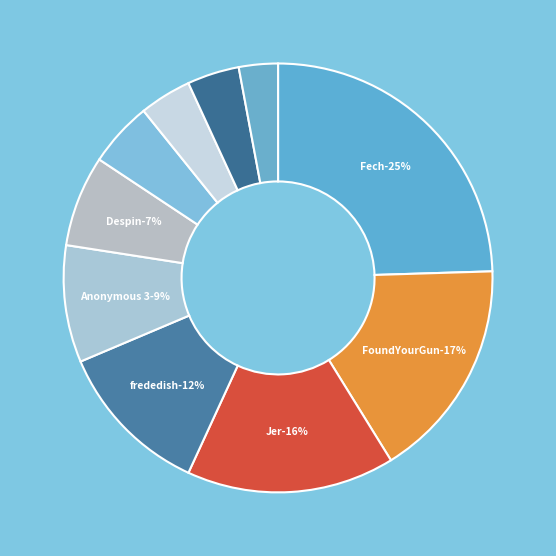

Which category has the biggest portion of the pie?

Fech